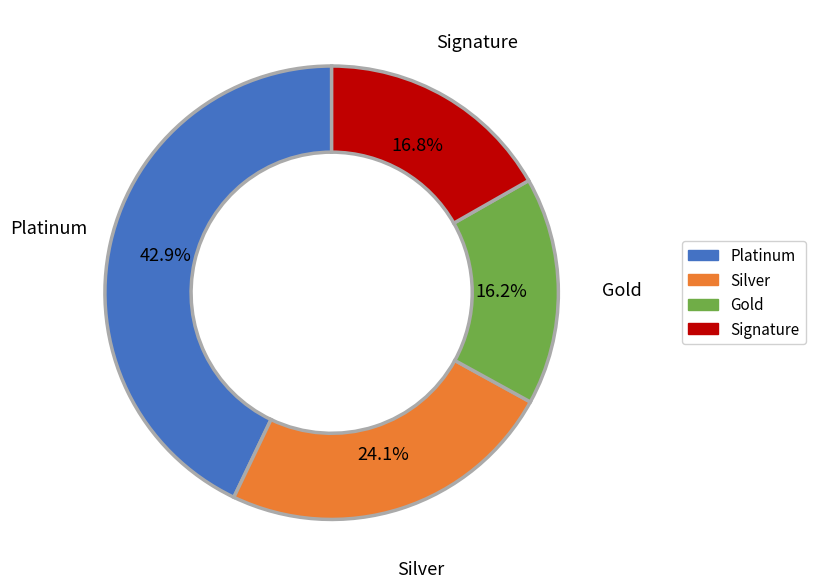

What is the smallest slice in the pie chart?

Gold